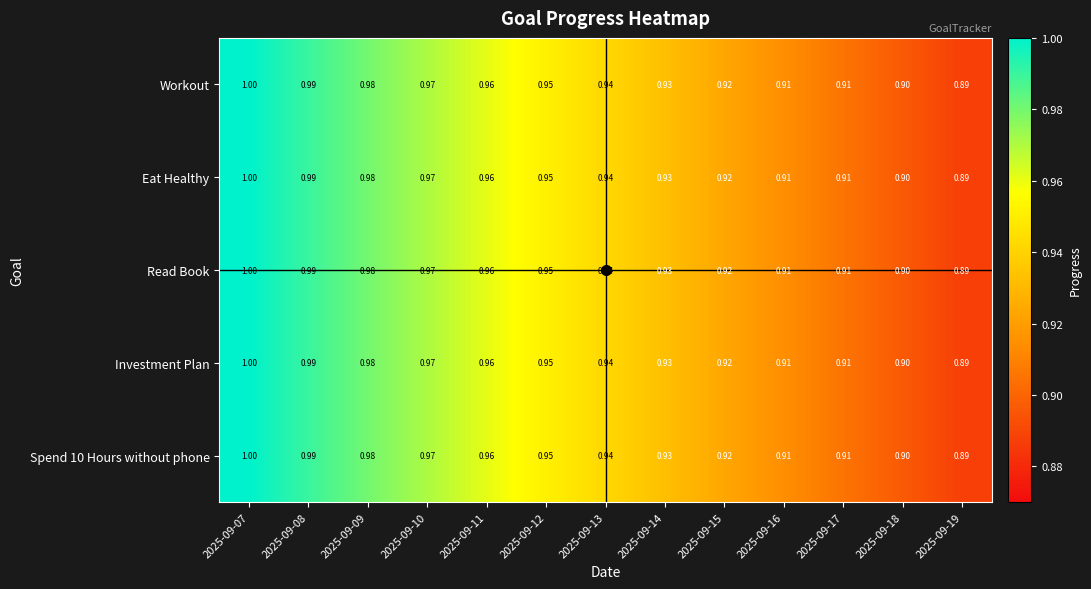

What is the minimum value shown in the chart?

0.9